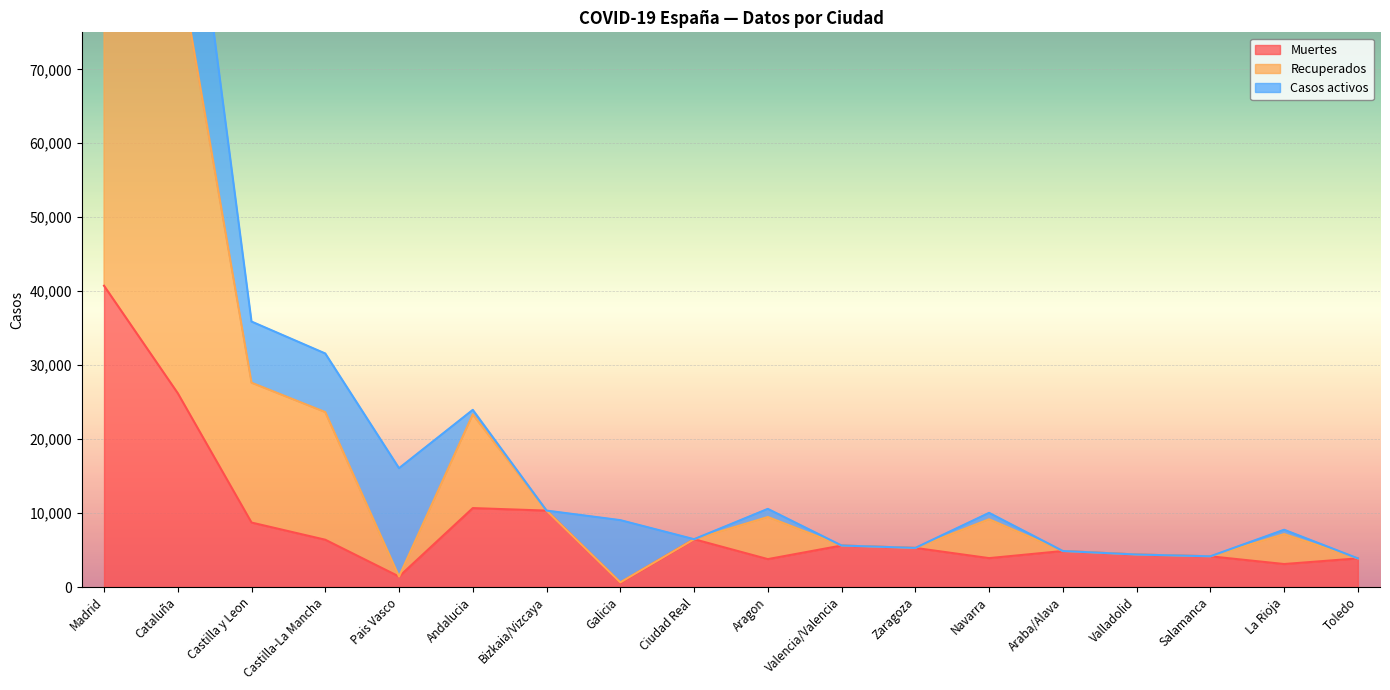

True or false: Recuperados and Muertes intersect in this chart.

False